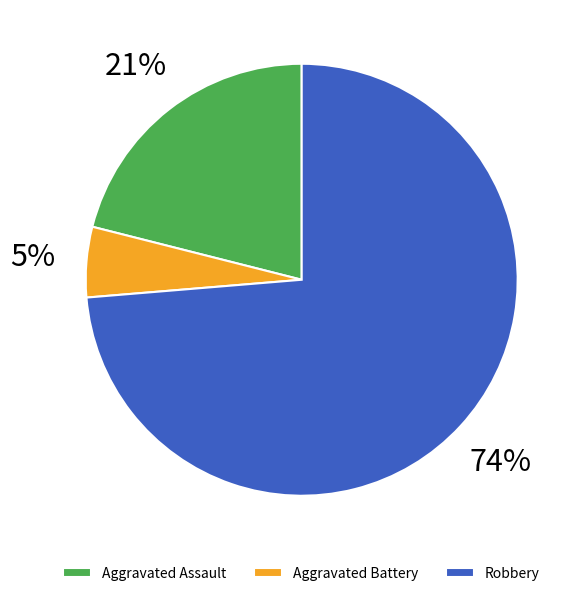

Rank the categories by value from highest to lowest.

Robbery, Aggravated Assault, Aggravated Battery